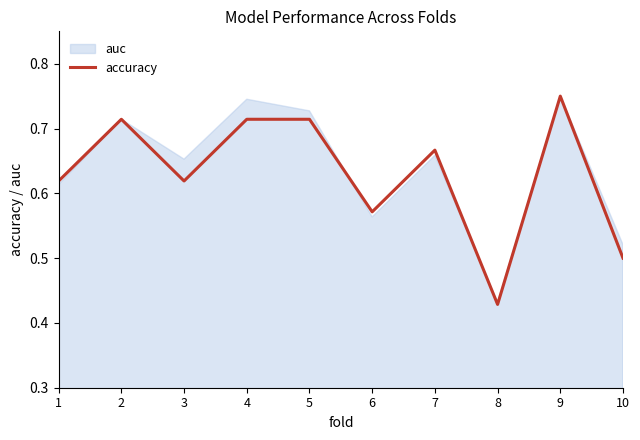

Where is the first local maximum?

2